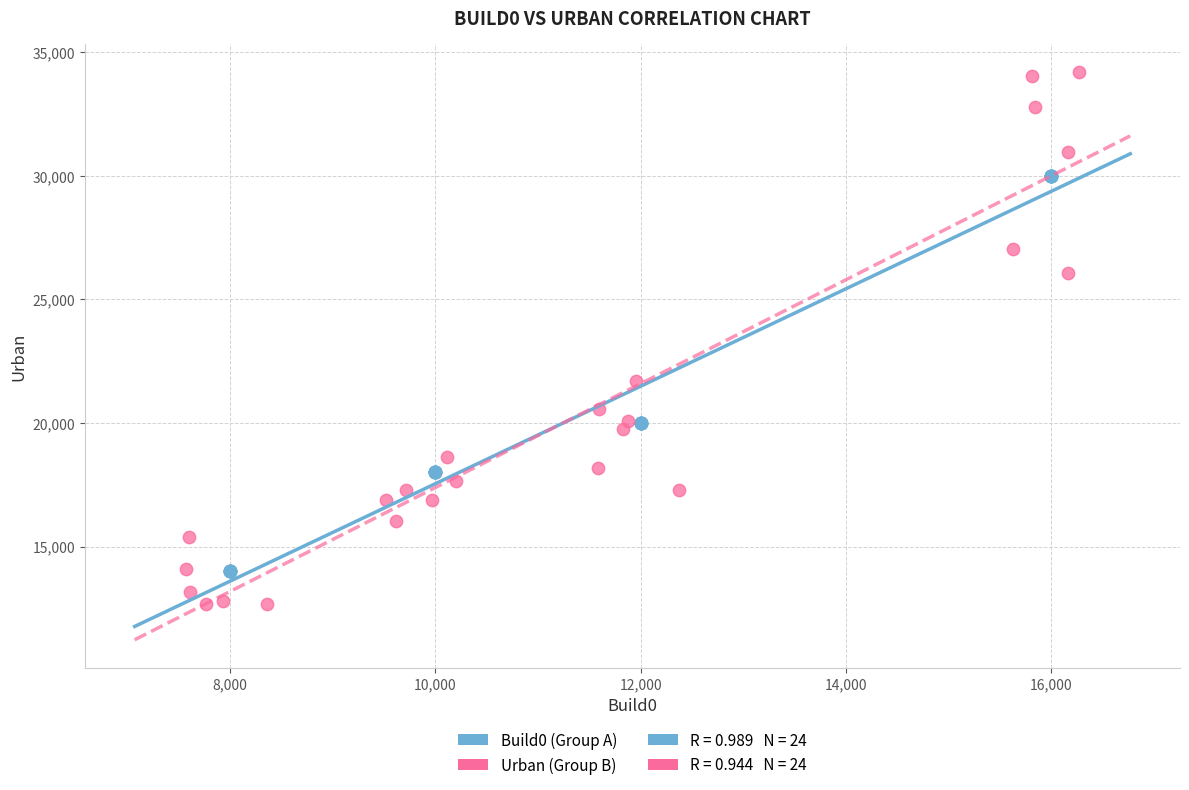

Which series contains the highest Y value?

Urban (Group B)